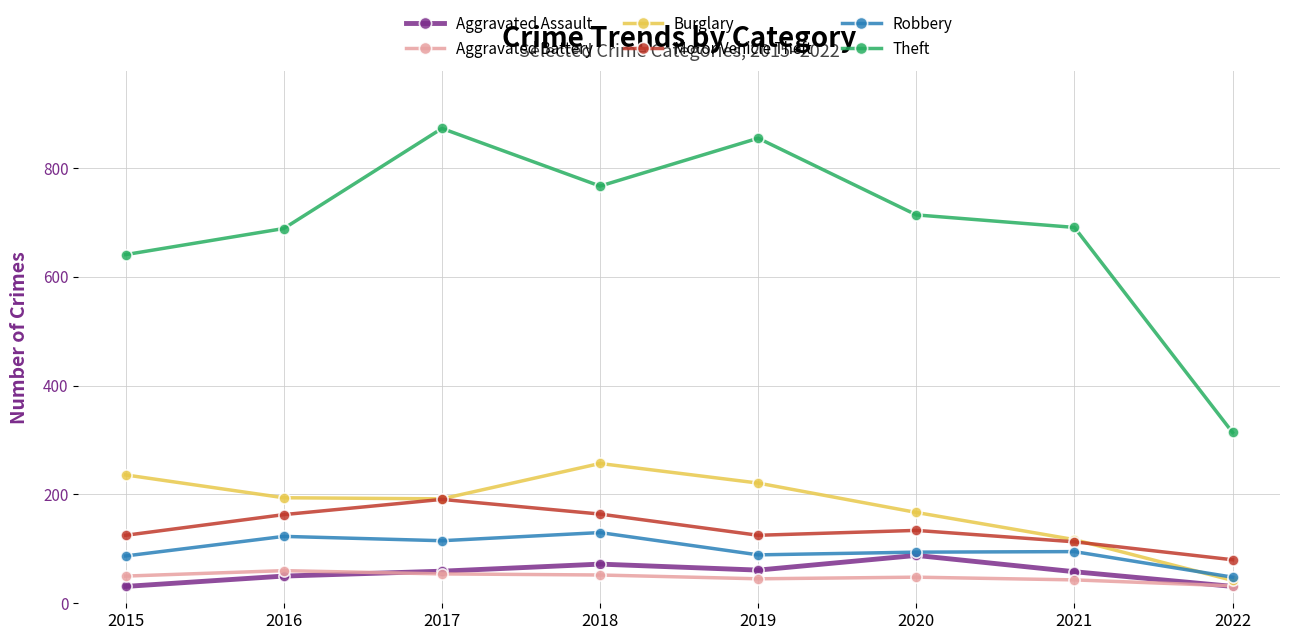

At how many categories does at least one series exceed 760?

3